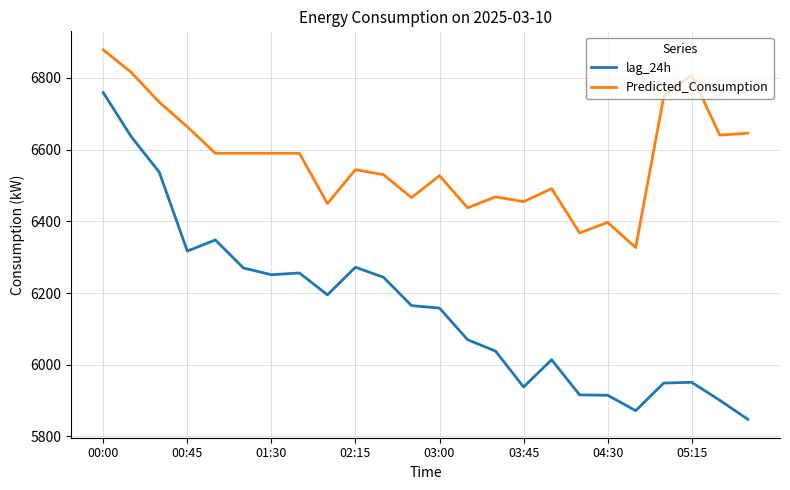

Which series has the widest spread of values?

lag_24h